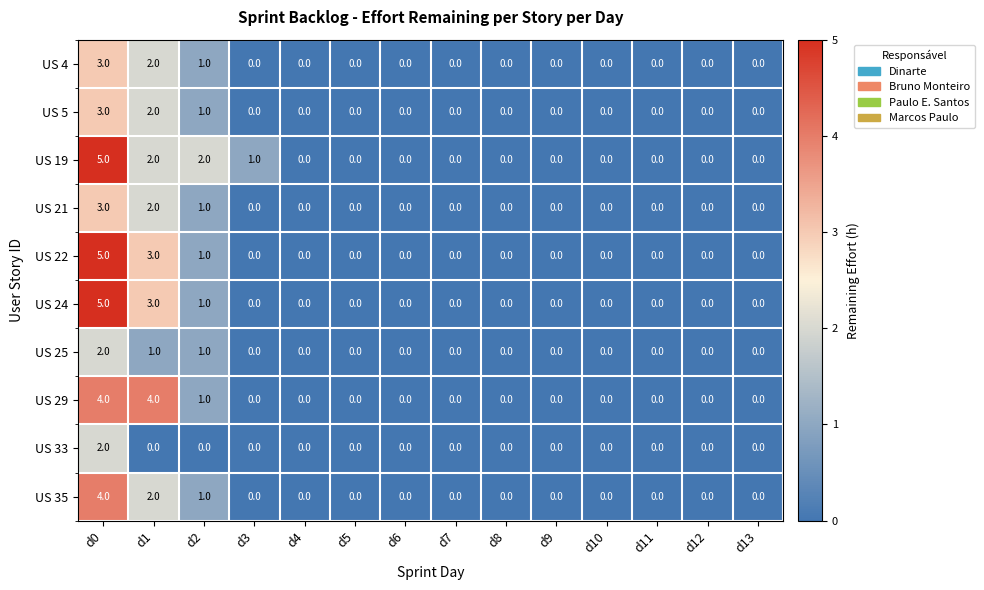

What is the highest value of the US 22 series?

5